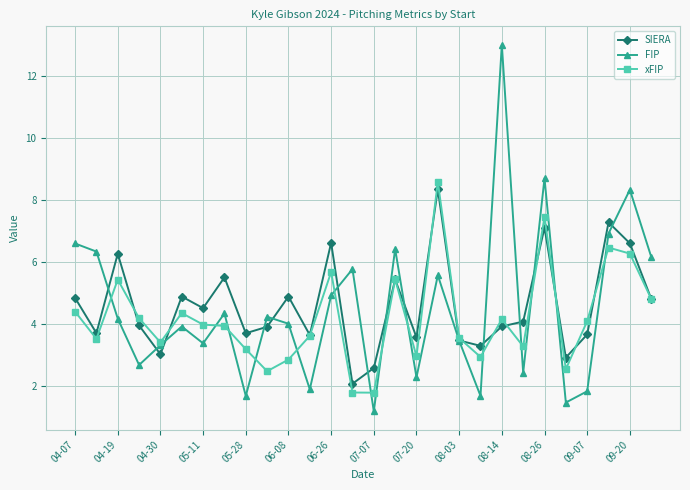

What is the maximum value for SIERA?

8.4